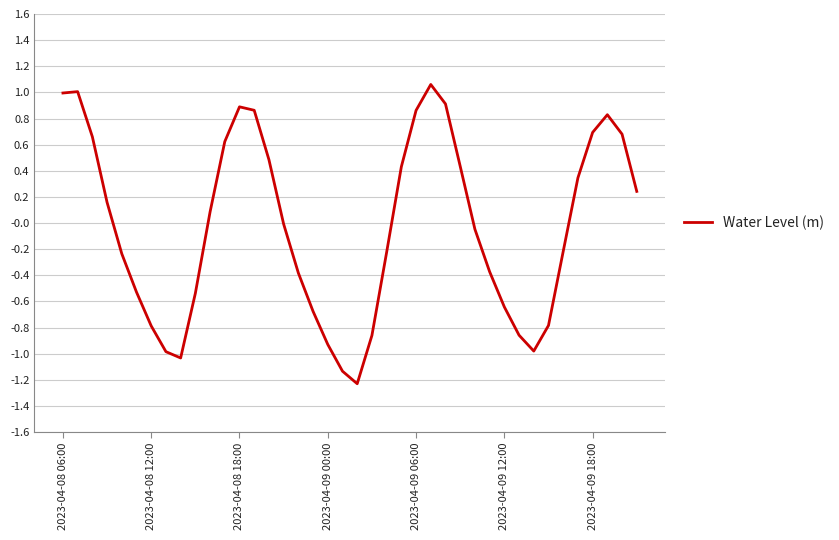

What is the minimum value shown in the chart?

-1.2